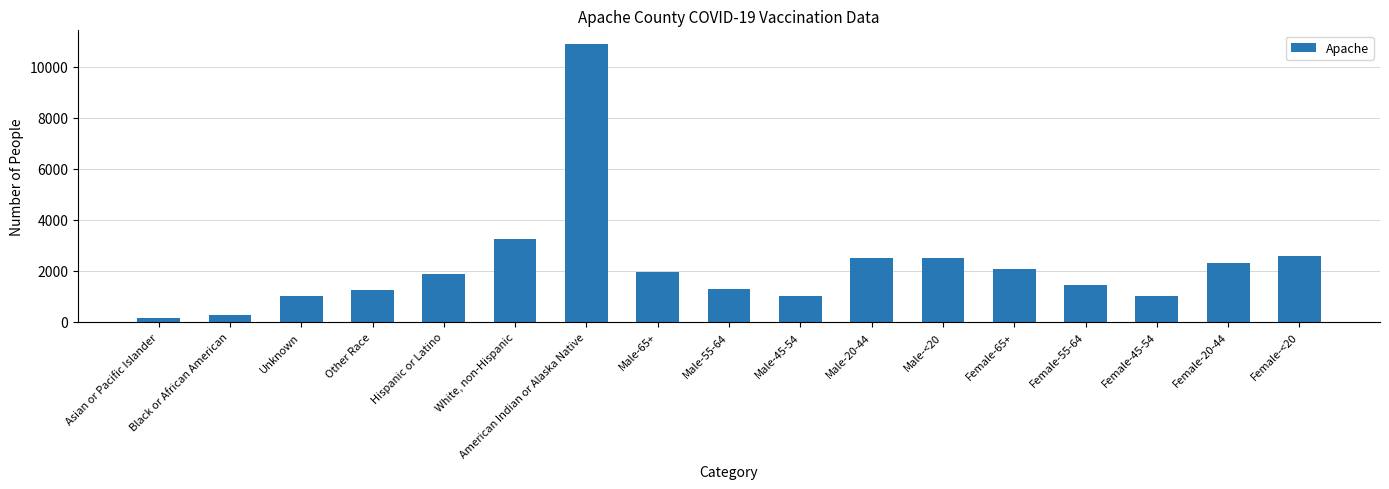

What is the sum of the values at Female-20-44 and Hispanic or Latino?

4166